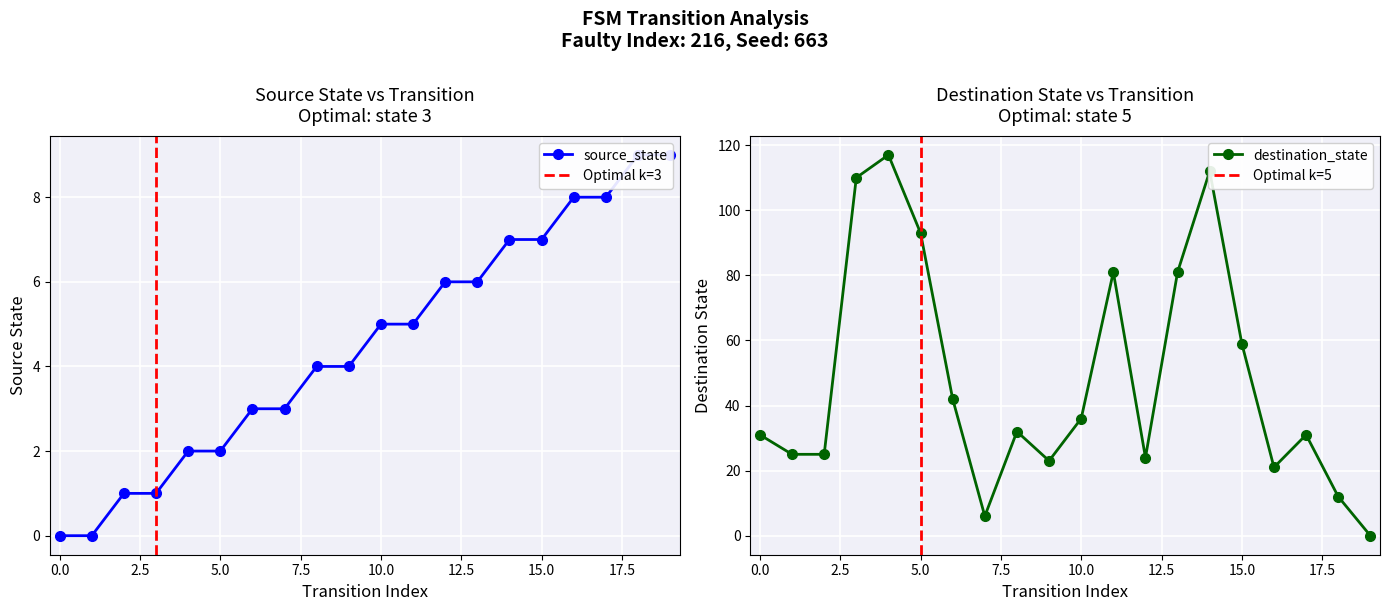

How many interior local valleys does the destination_state series have?

4